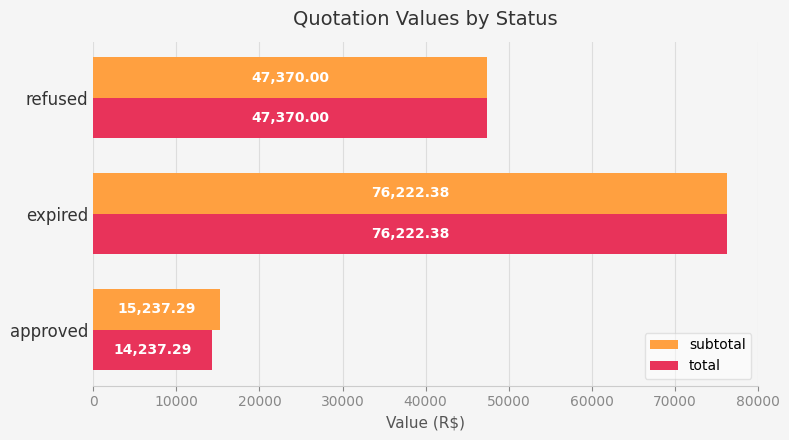

What is the difference between the second highest and minimum values in the subtotal series?

32132.7